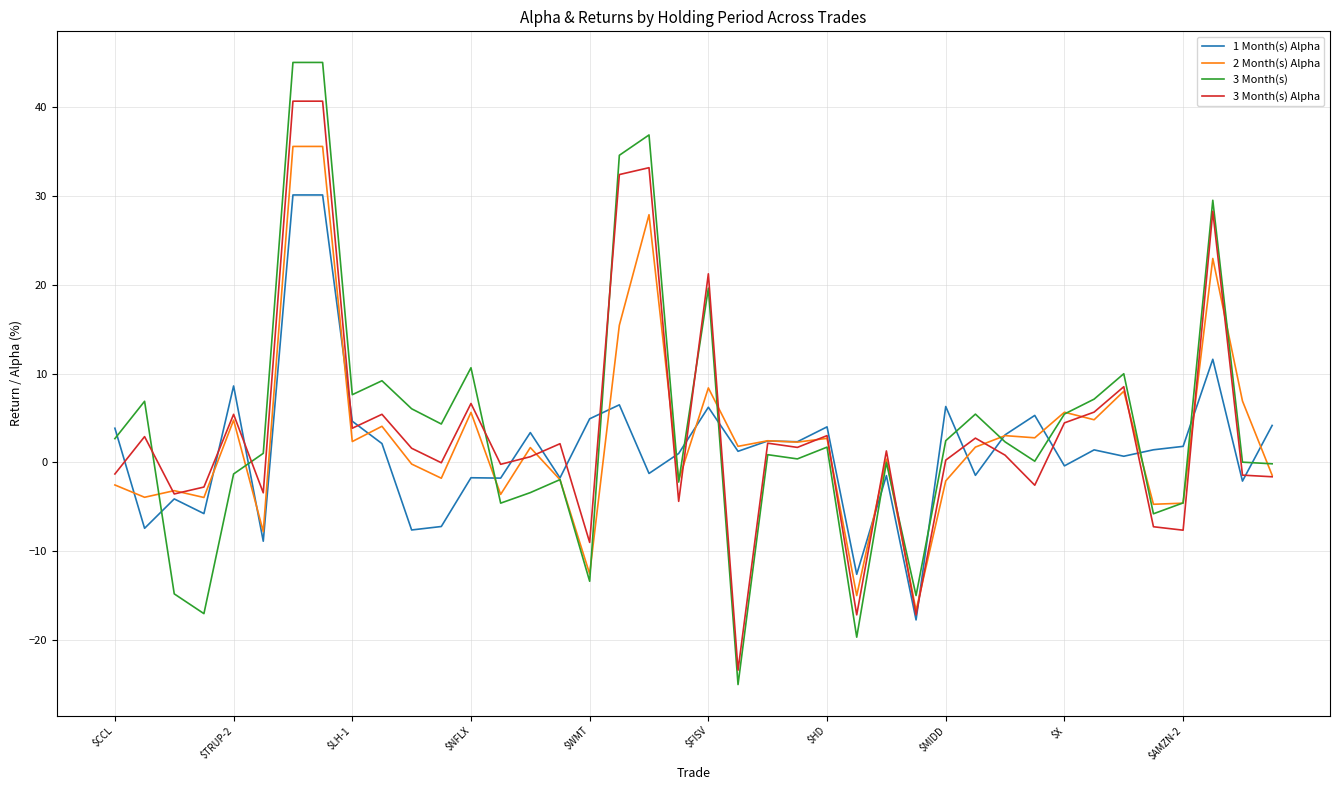

What is the maximum value for 2 Month(s) Alpha?

35.6